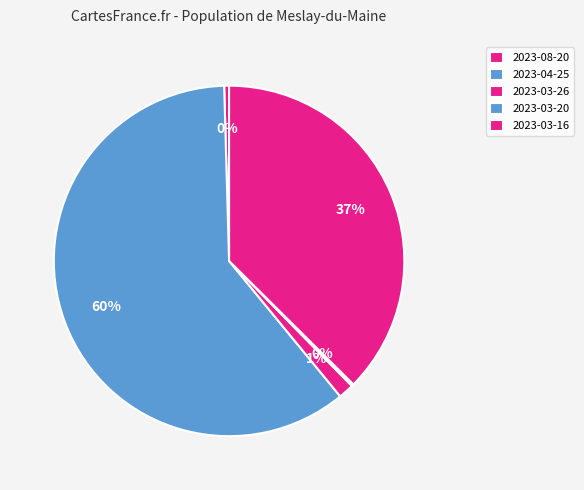

How much of the chart is everything except 2023-03-20?

99.8%